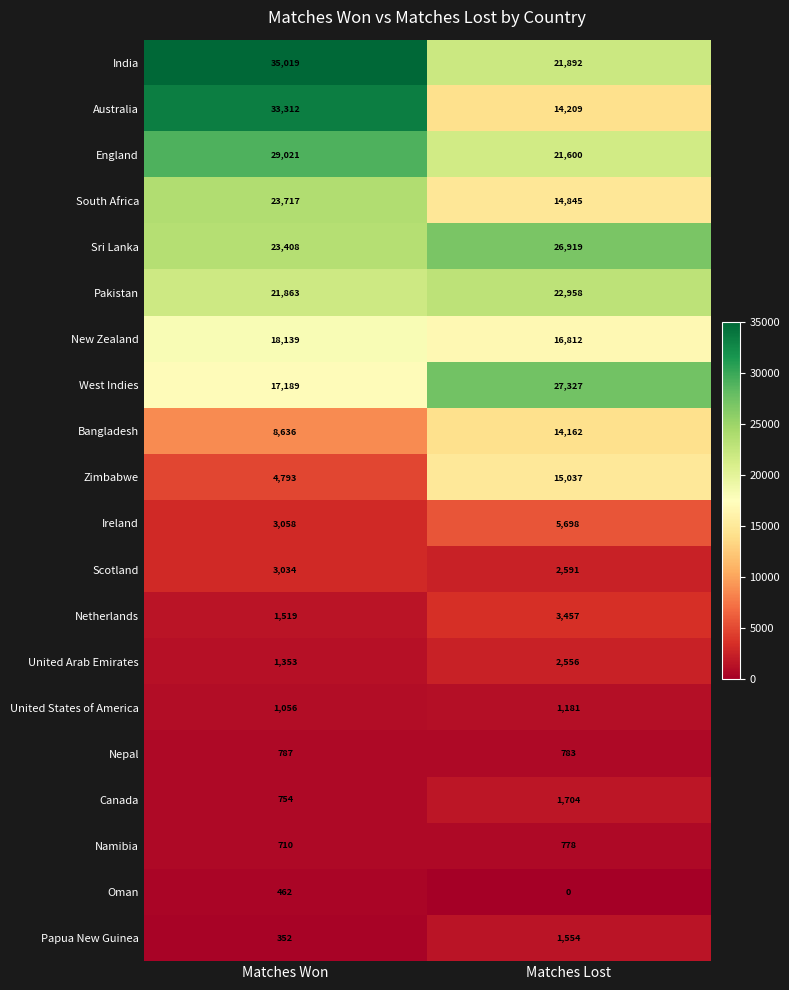

Which series has the largest total across all categories?

India